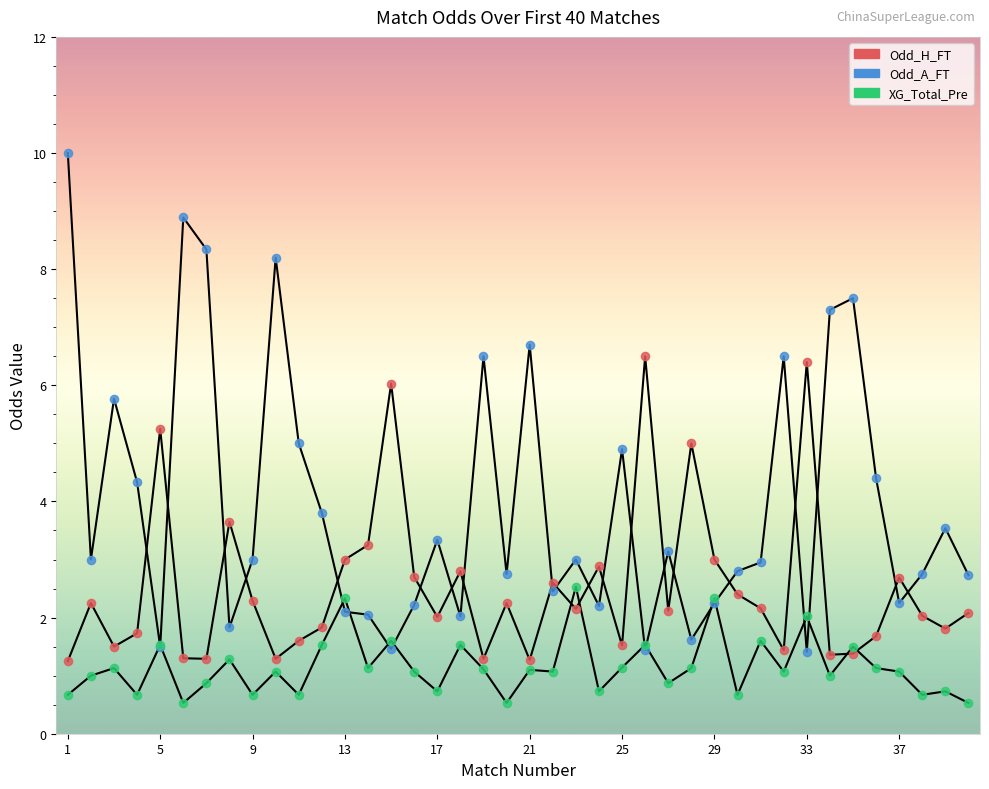

What are all the series names shown in the legend?

Odd_H_FT, Odd_A_FT, XG_Total_Pre